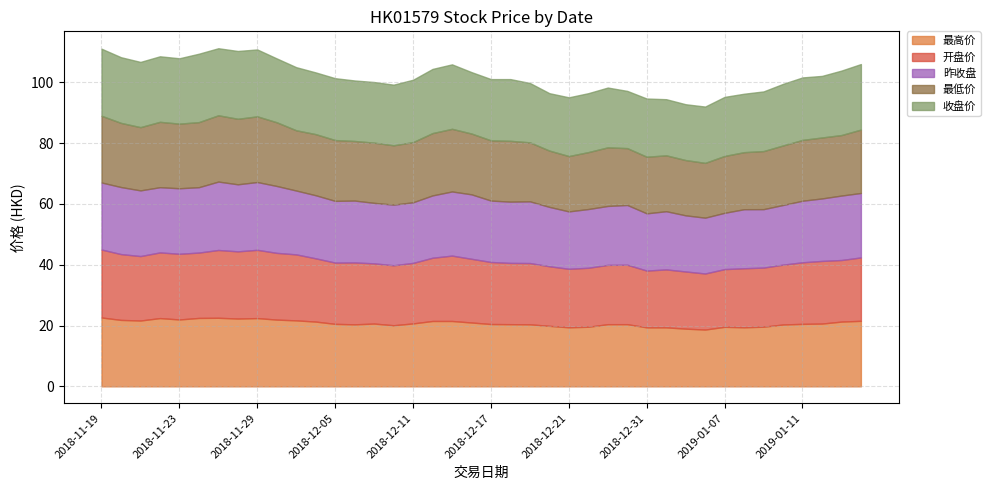

Where is the first local minimum for 最高价?

2018-11-21